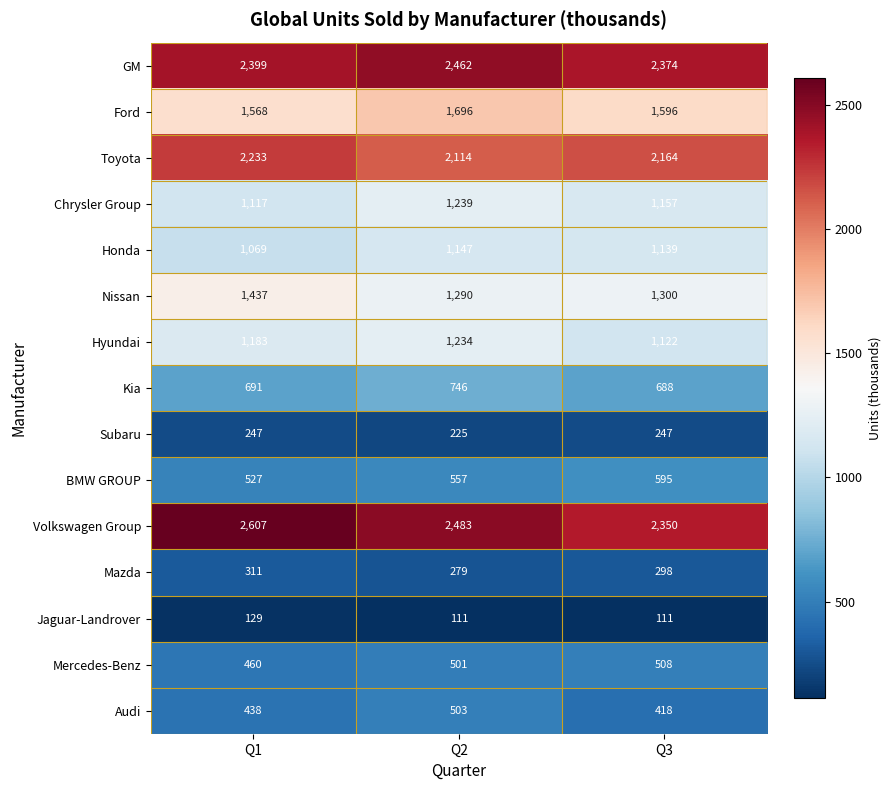

Which series has the widest spread of values?

Volkswagen Group